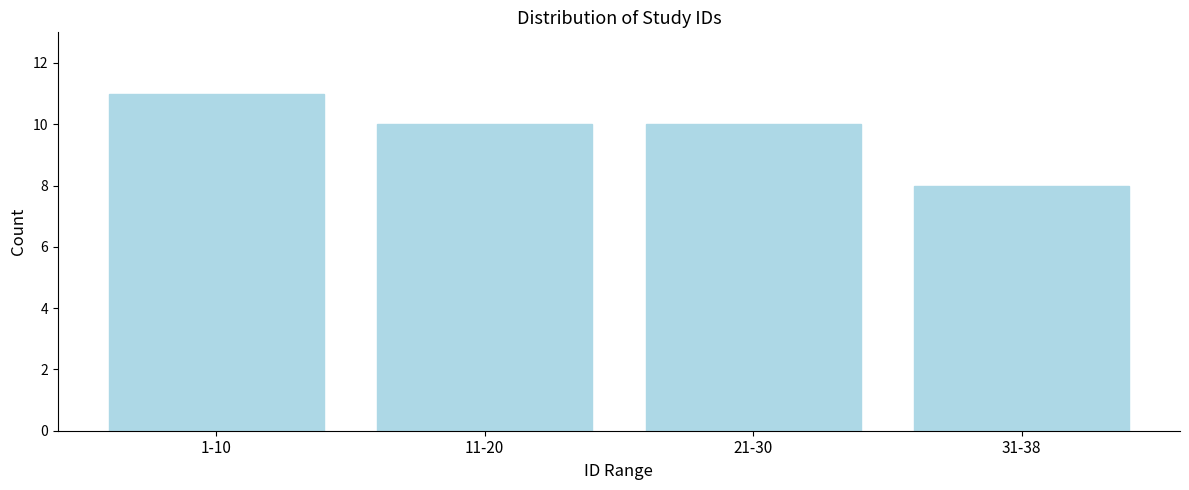

Reading left to right, list all the values displayed in this chart.

1-10=11	11-20=10	21-30=10	31-38=8